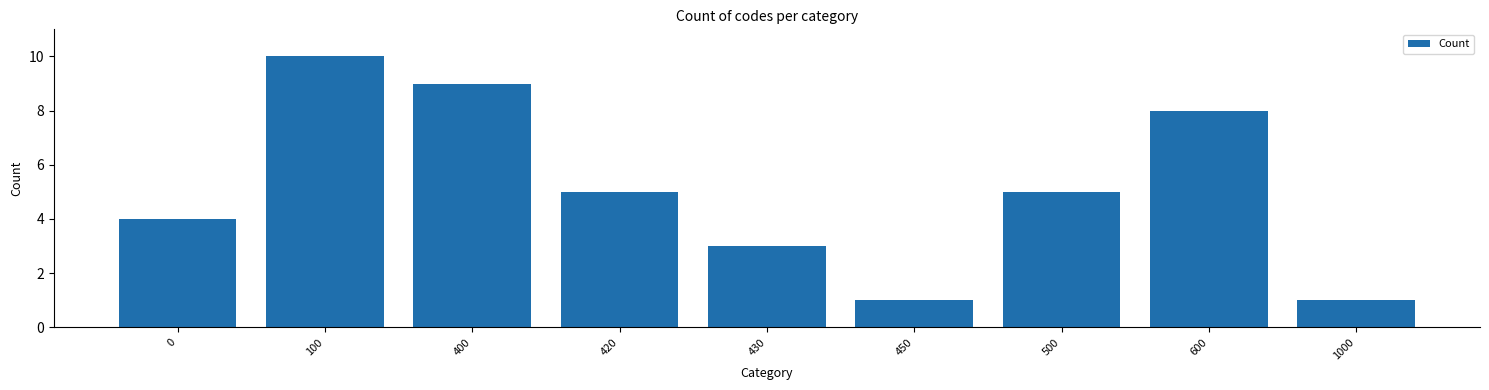

What is the value of the 4th bar from the left?

5